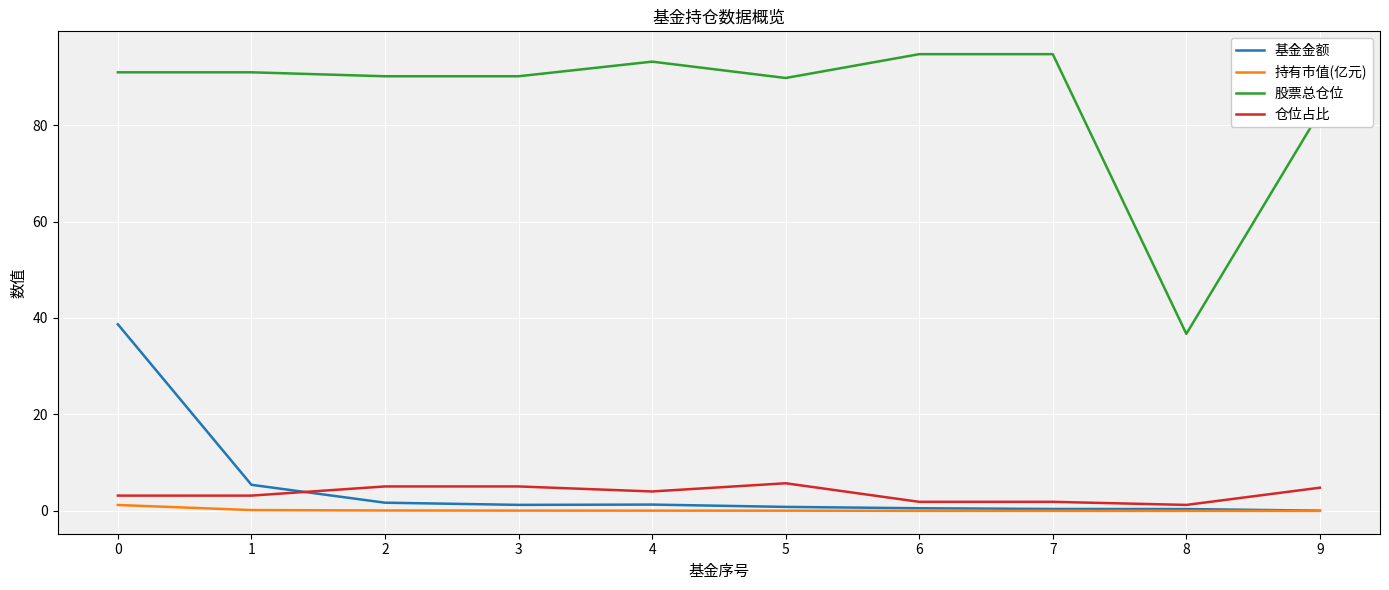

Rank the series by their maximum value, from lowest to highest.

持有市值(亿元), 仓位占比, 基金金额, 股票总仓位